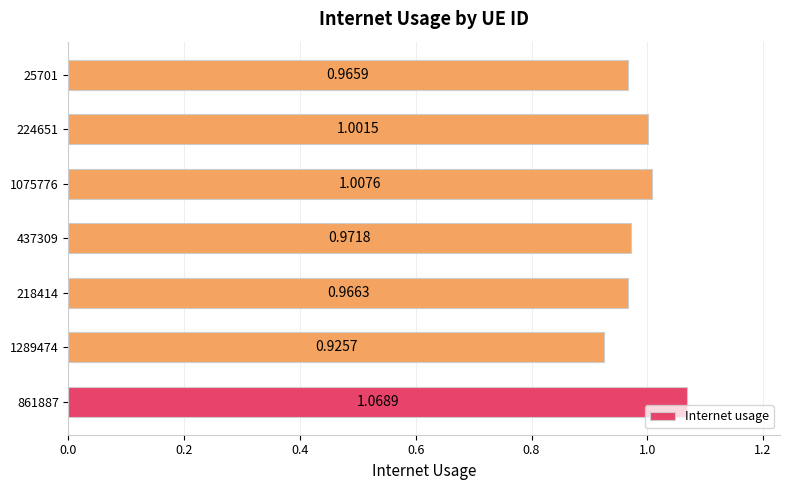

List the labels in order of value, largest first.

861887, 1075776, 224651, 437309, 218414, 25701, 1289474